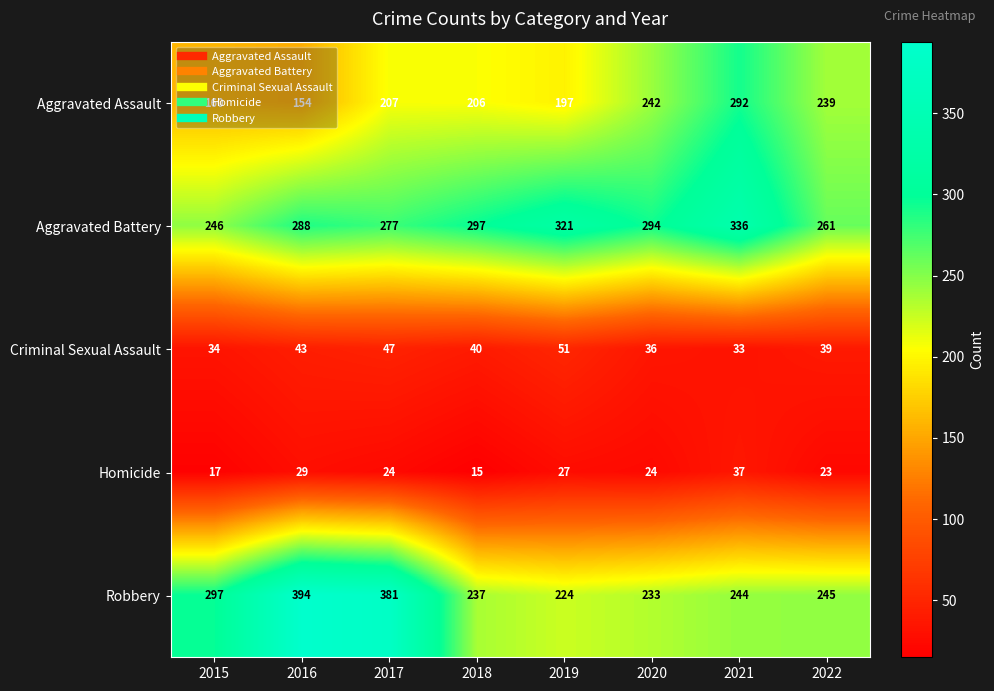

Rank the series at 2016 from lowest to highest value.

Homicide, Criminal Sexual Assault, Aggravated Assault, Aggravated Battery, Robbery